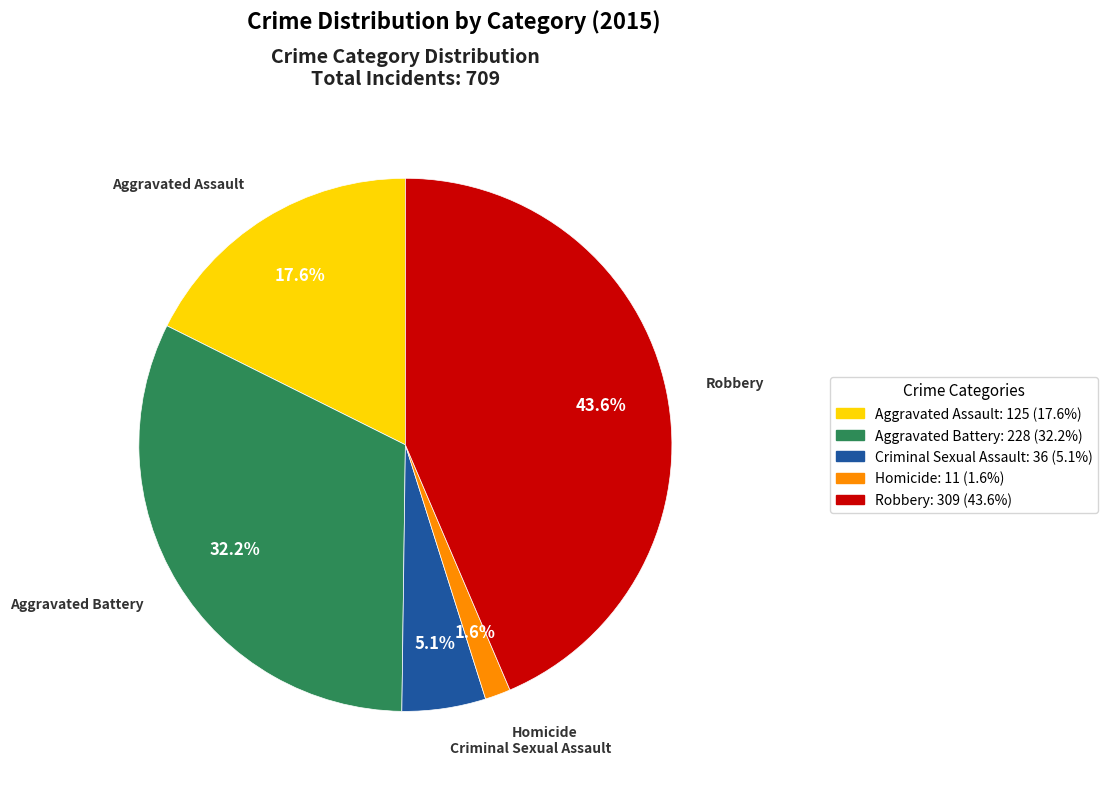

To the nearest percent, what percentage of the pie is Robbery?

44%